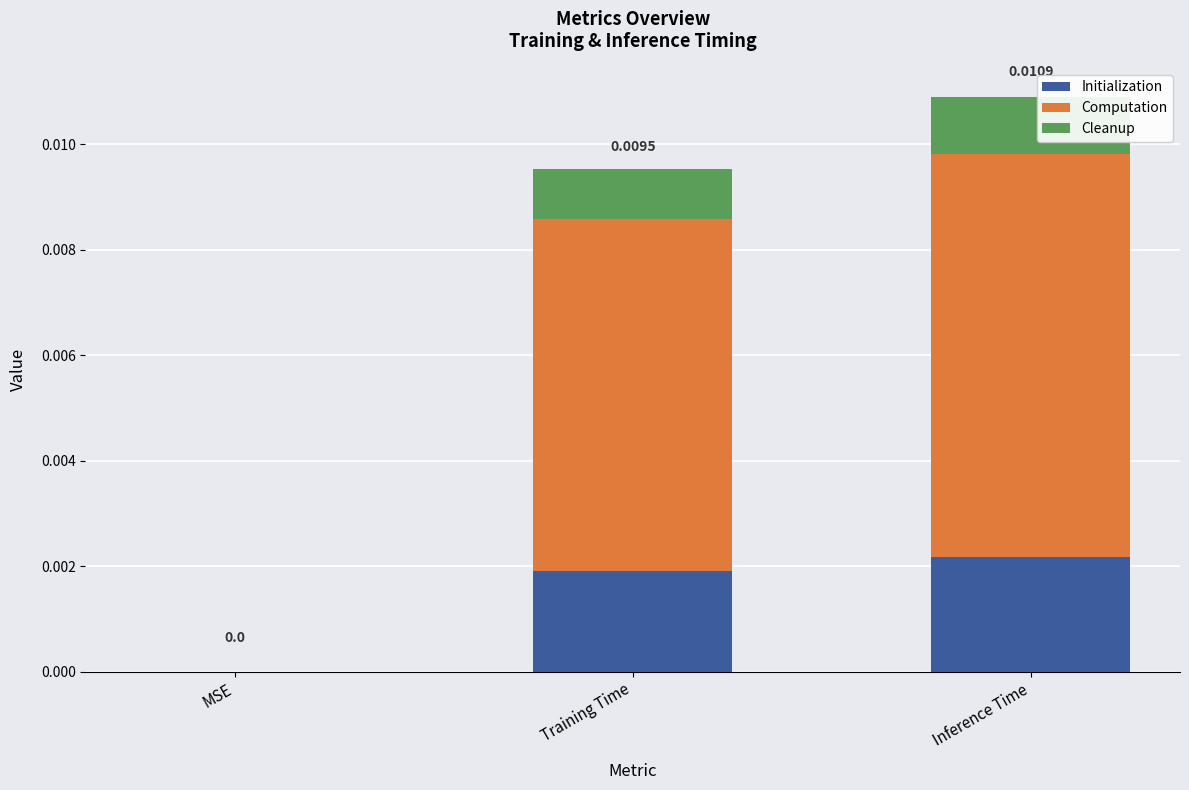

At which category is the sum across all series the highest?

Inference Time